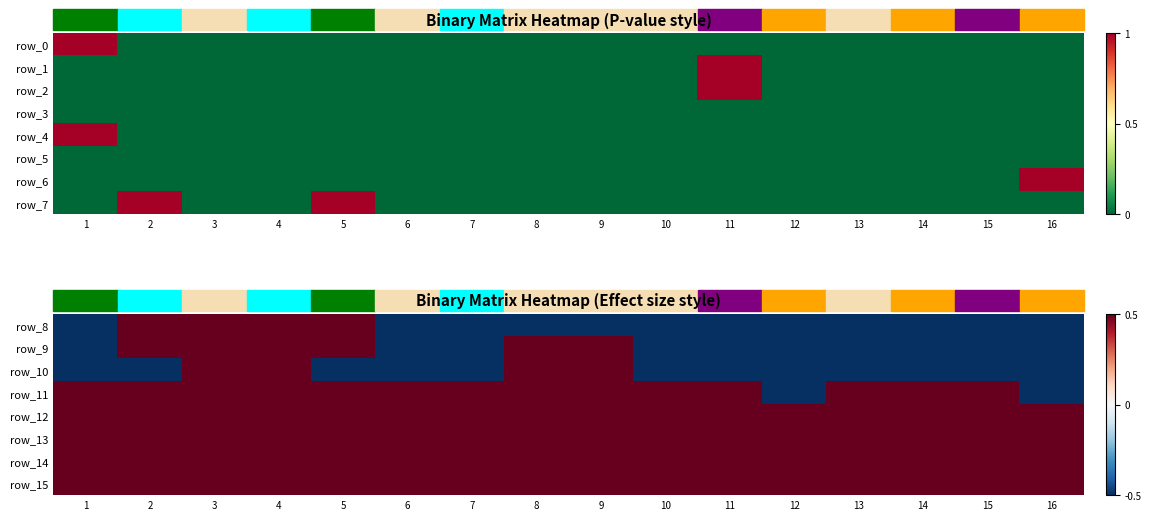

At which label is row_2 closest to 0?

1